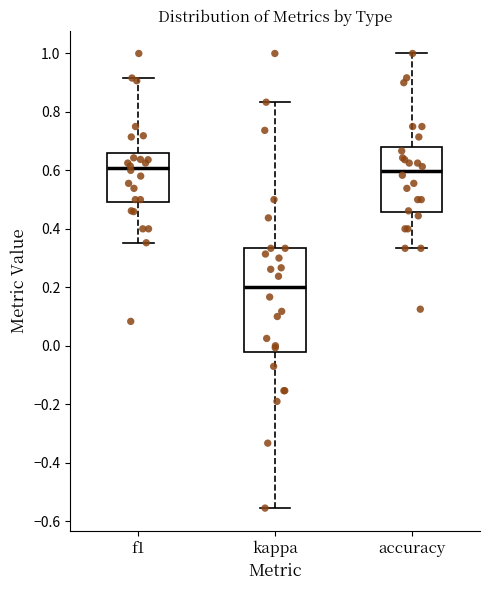

Comparing the boxes themselves (not the whiskers), which one is the tallest?

kappa